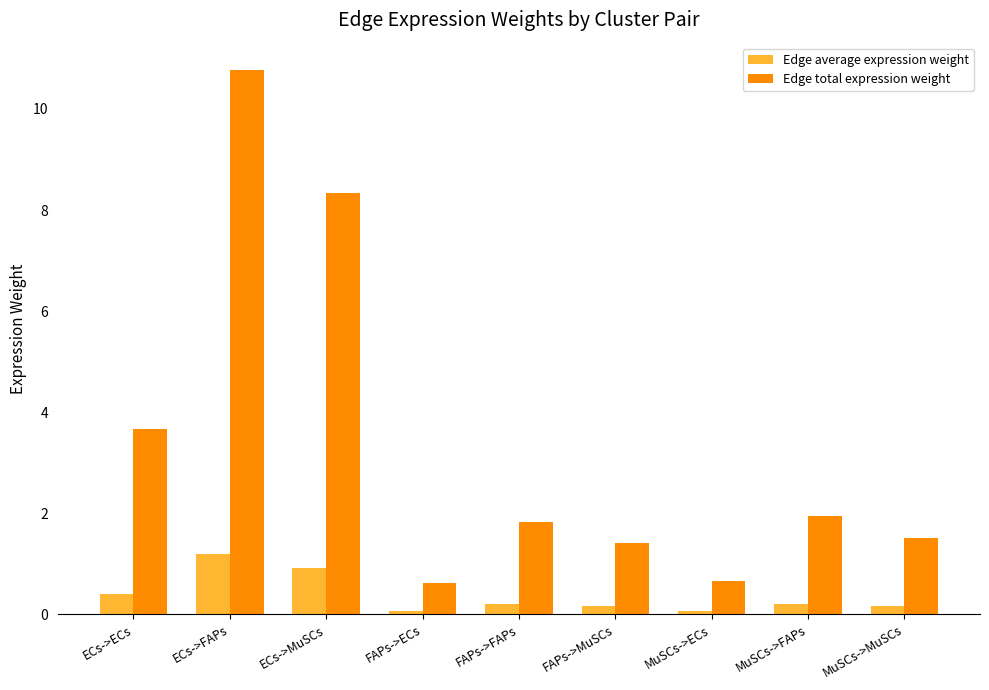

List the series in order of their peak value, lowest first.

Edge average expression weight, Edge total expression weight